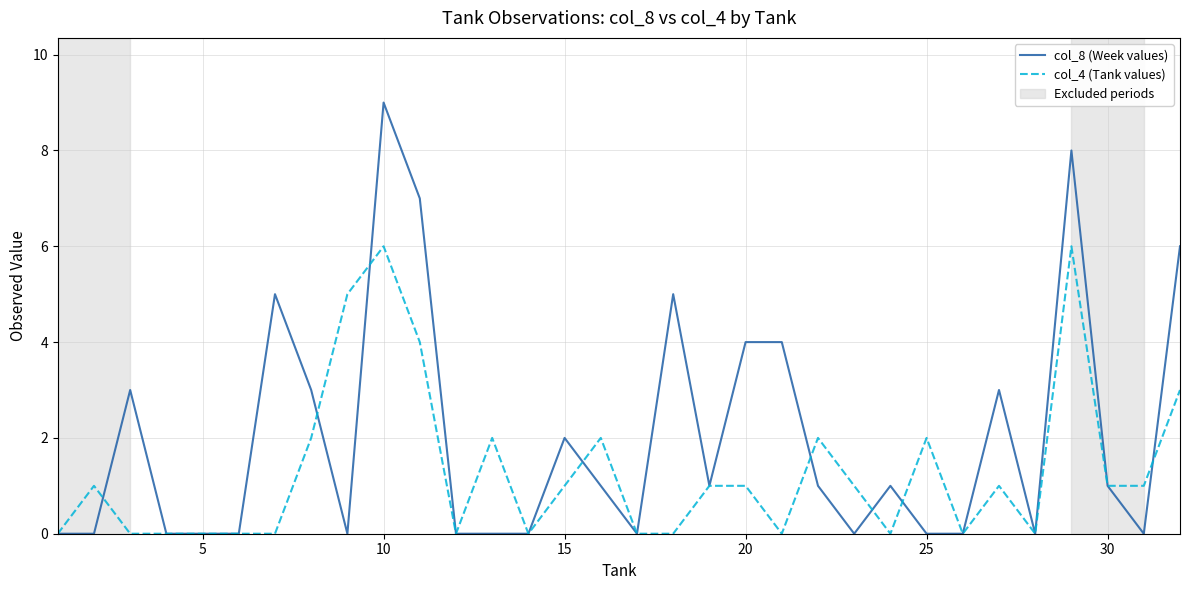

List the series in order of their peak value, highest first.

col_8 (Week values), col_4 (Tank values)